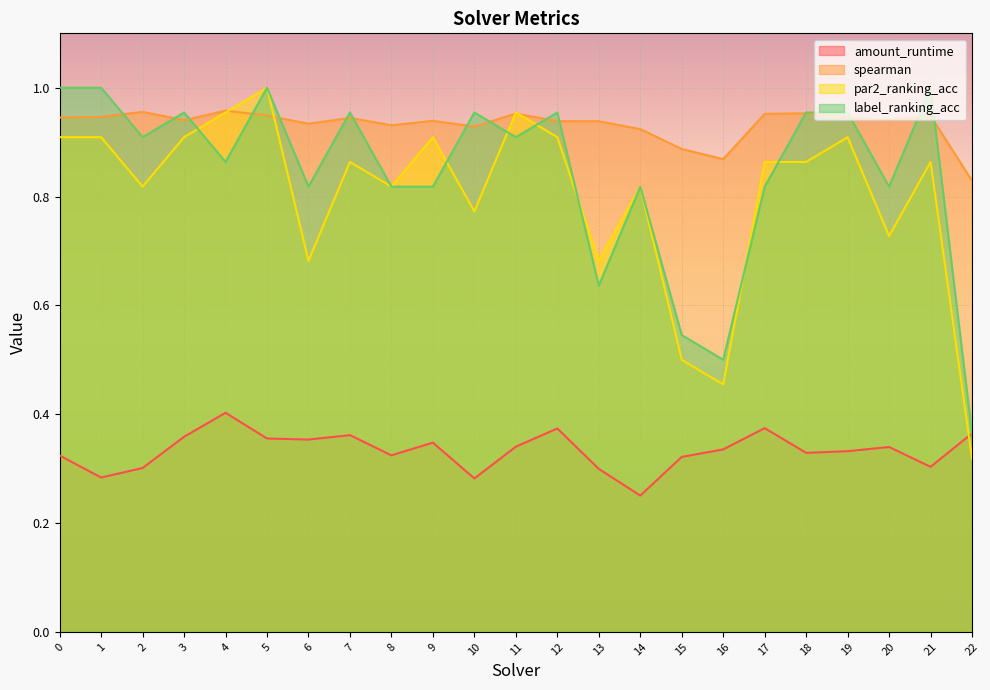

True or false: amount_runtime and spearman intersect in this chart.

False